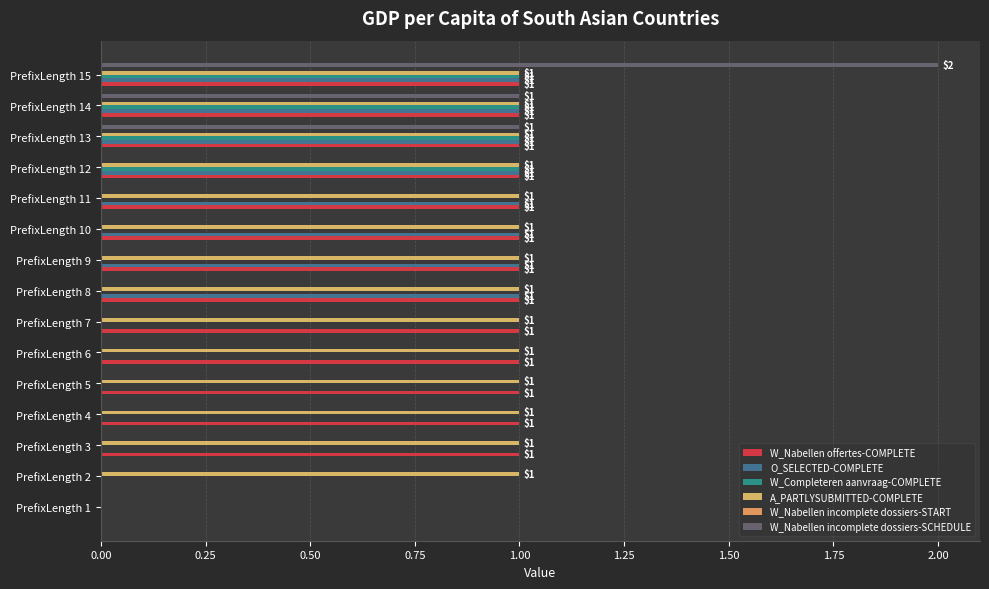

Which category has the highest value across all series?

PrefixLength 15